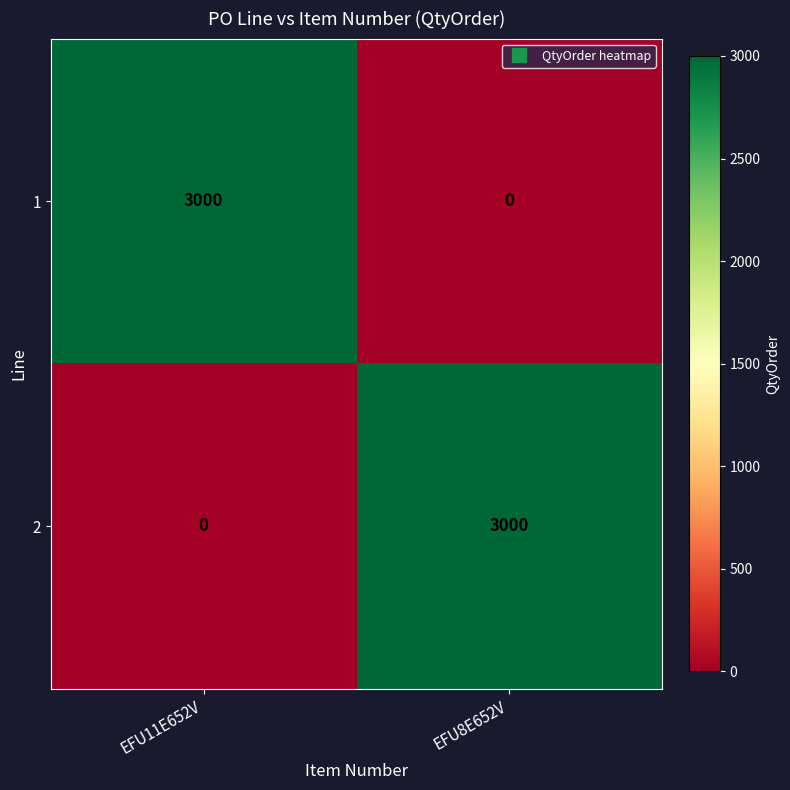

The value of 1 at EFU8E652V is 1845. True or false?

False